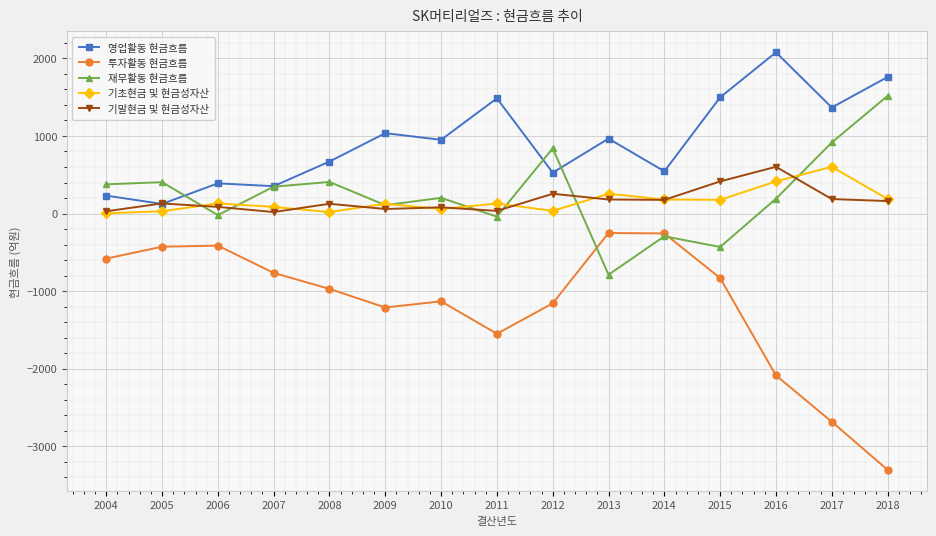

Is the value of 영업활동 현금흐름 at 2013 greater than the value of 기말현금 및 현금성자산 at 2006?

Yes